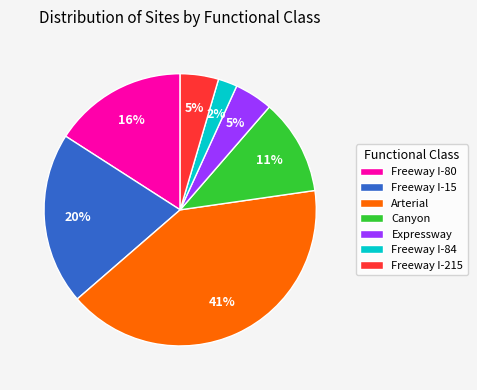

Which category has the biggest portion of the pie?

Arterial